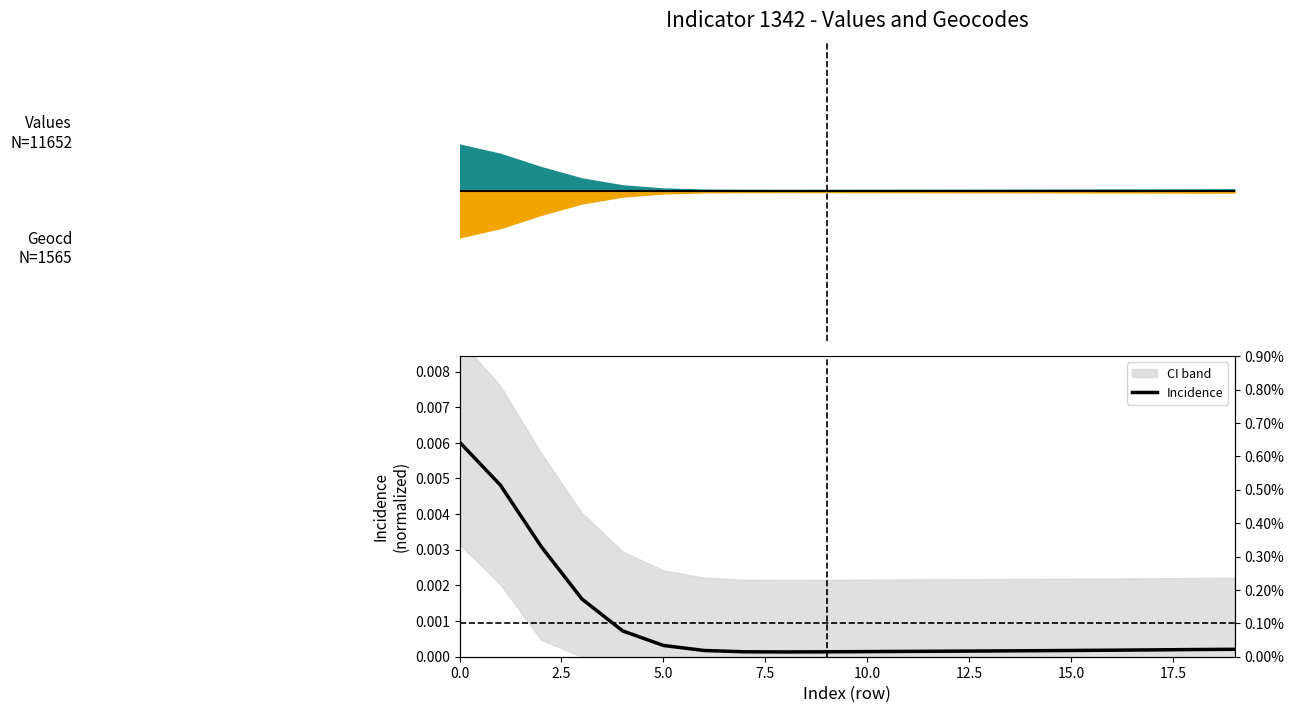

How many lines are shown in the chart?

1